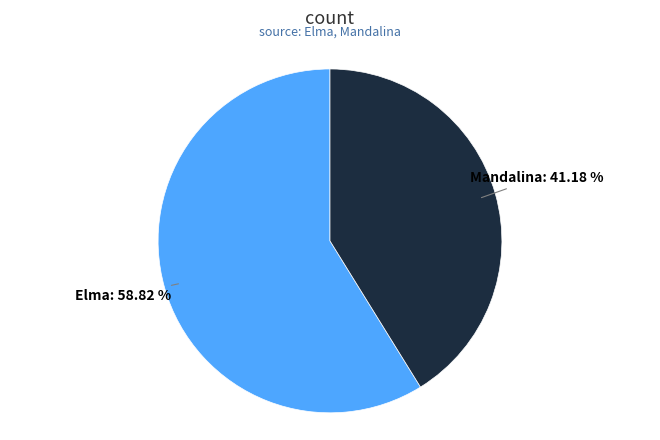

How many segments does this pie chart have?

2